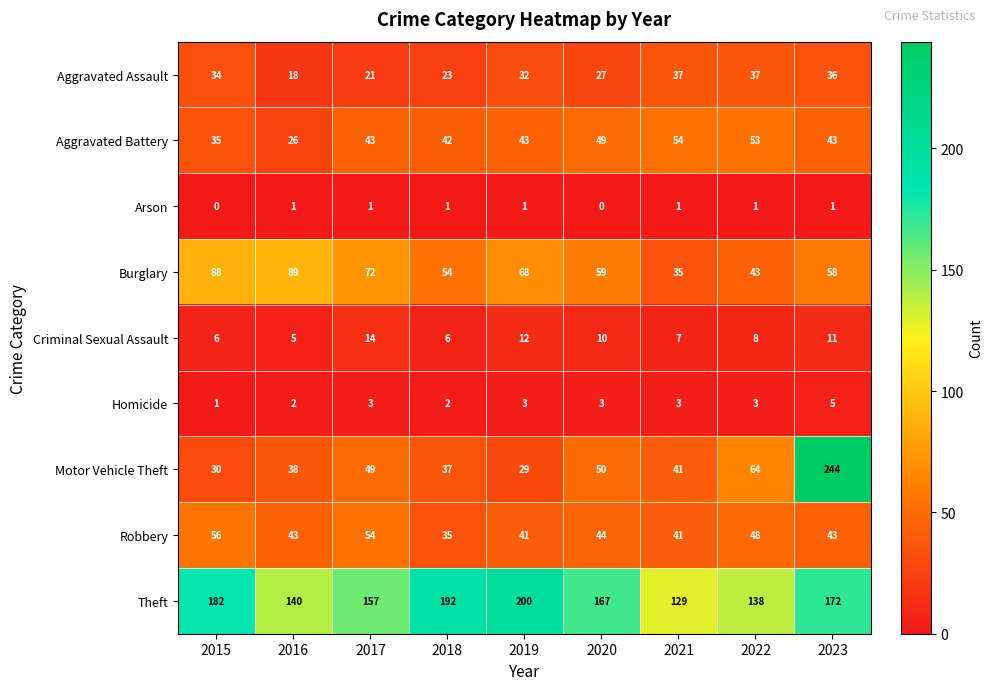

True or false: Aggravated Battery has a value of 71 at 2018.

False